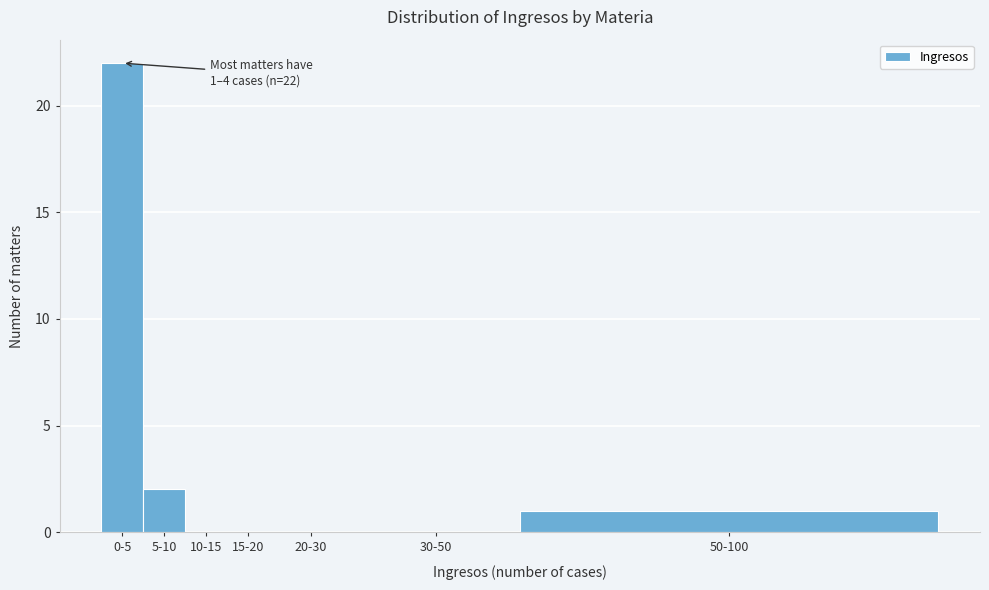

Reading left to right, transcribe all the data shown in this chart.

0-5=22	5-10=2	10-15=0	15-20=0	20-30=0	30-50=0	50-100=1